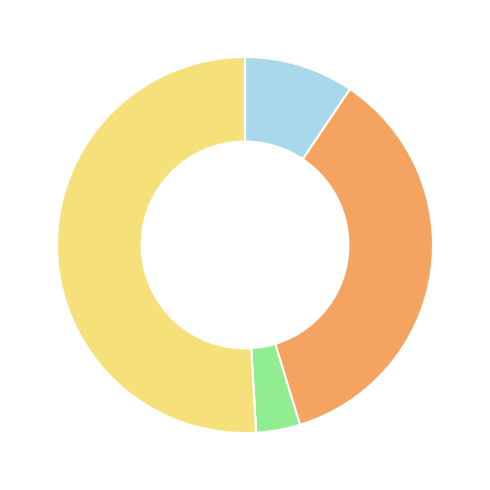

Is there a majority slice in this chart?

Yes